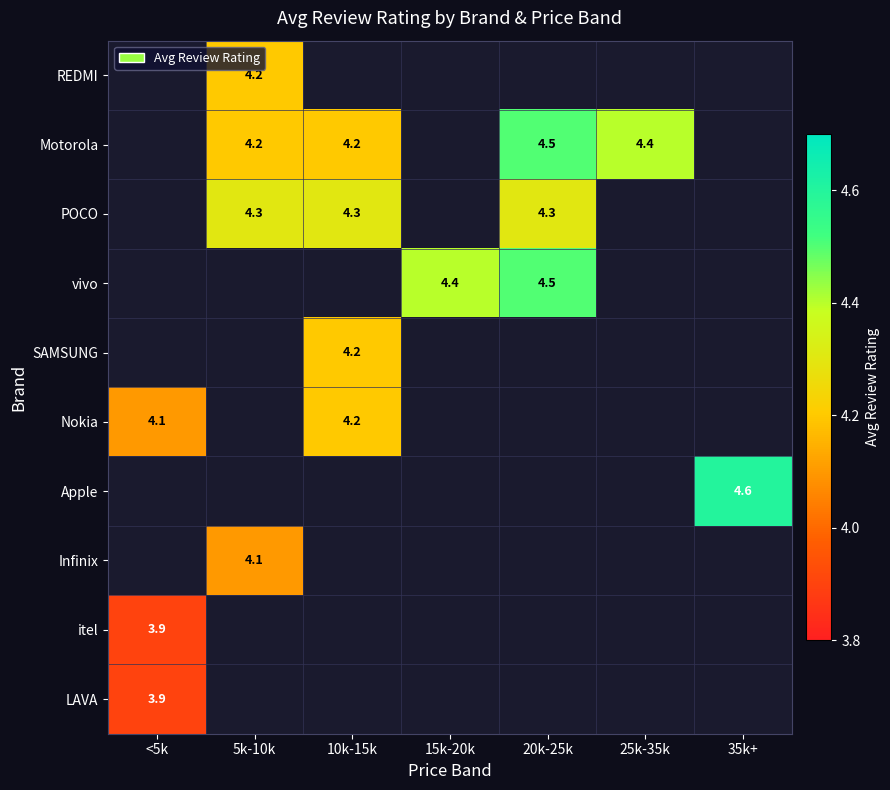

What is the total value across all series at 25k-35k?

4.4